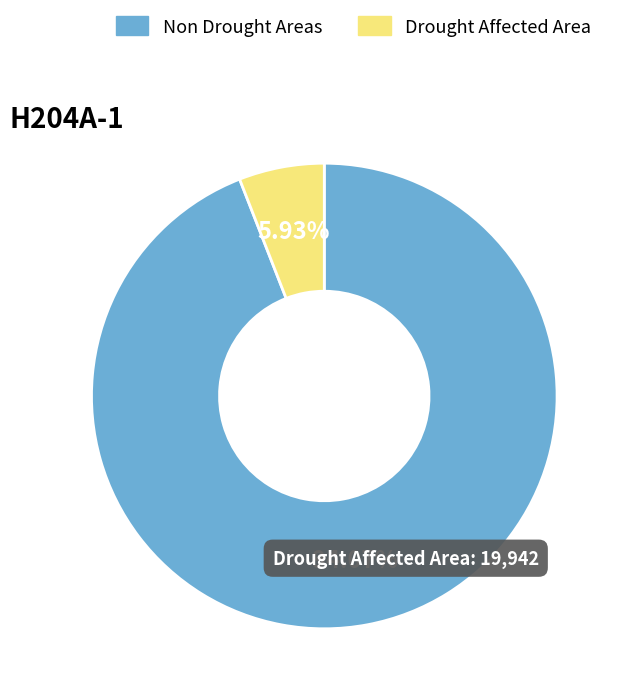

Which has a higher value, Drought Affected Area or Non Drought Areas?

Non Drought Areas